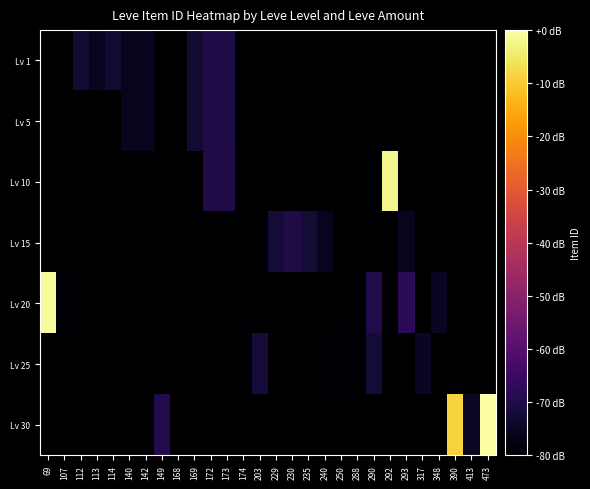

At how many categories does at least one series exceed 0?

27